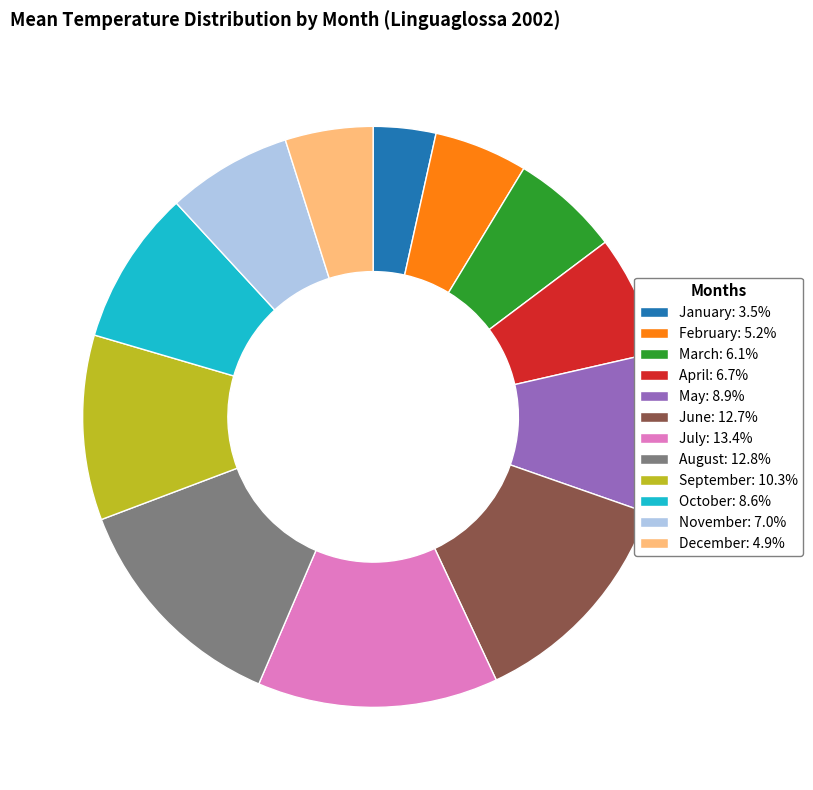

Does July account for over 50% of the chart?

No